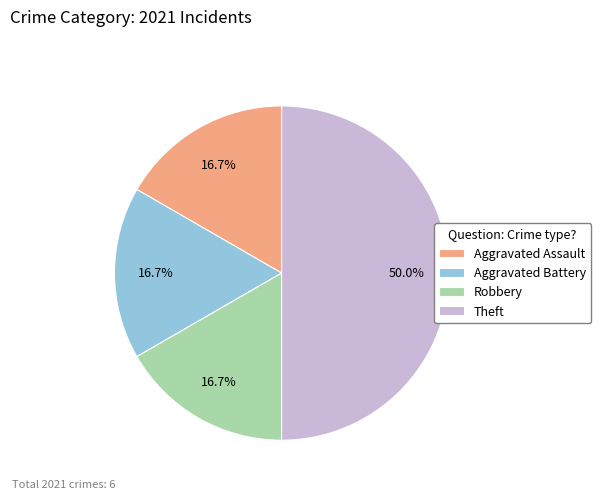

The Theft slice represents 39% of the pie. True or false?

False